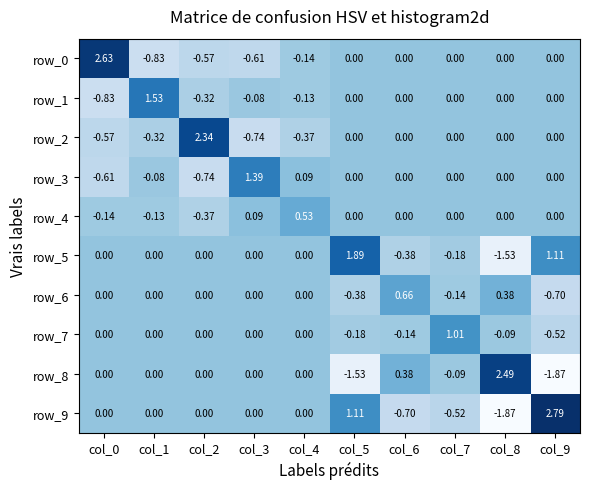

Is the value of row_8 at col_1 greater than the value of row_6 at col_6?

No